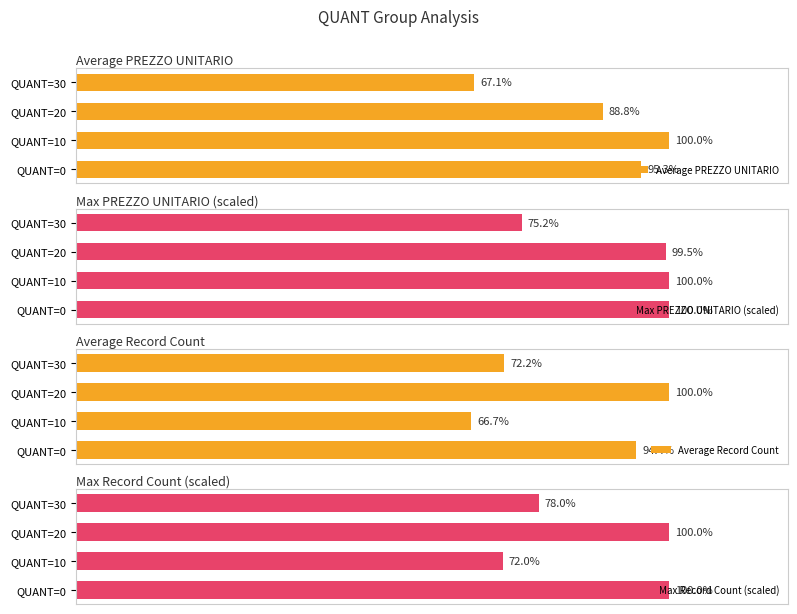

List the series in order of their peak value, lowest first.

Average PREZZO UNITARIO, Max PREZZO UNITARIO (scaled), Average Record Count, Max Record Count (scaled)